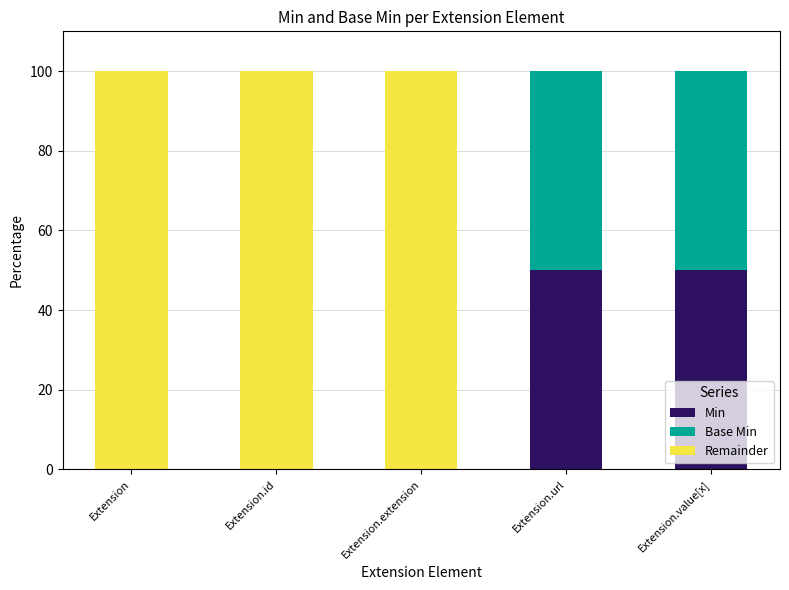

What is the highest value of the Min series?

50